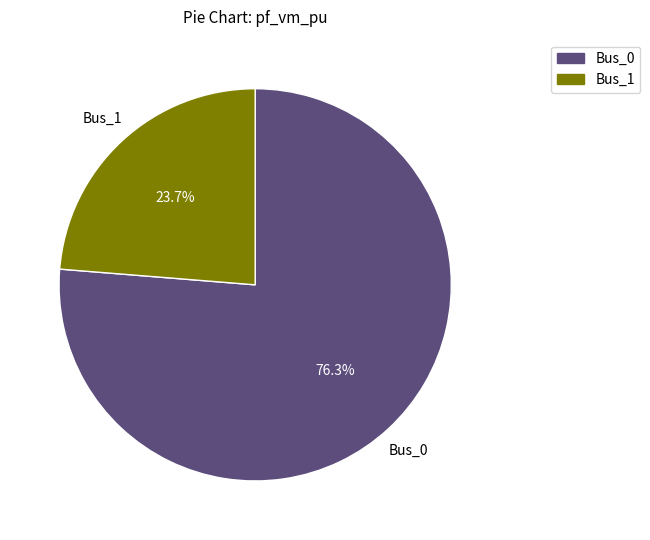

Is there any slice that represents more than half of the pie?

Yes